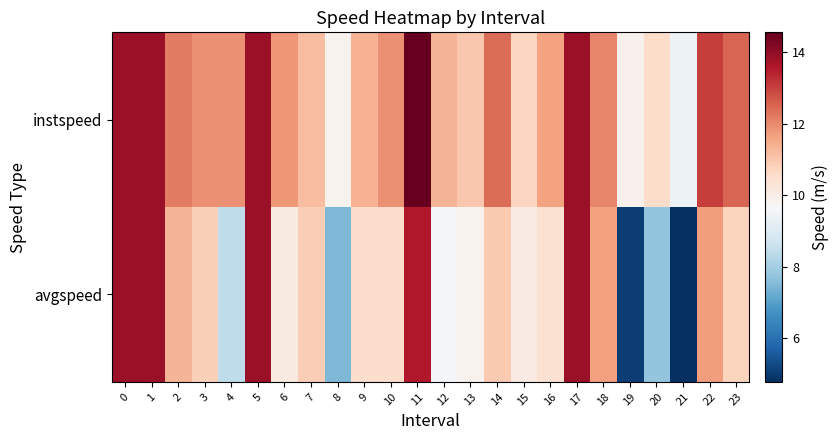

Count the number of data series in this chart.

2